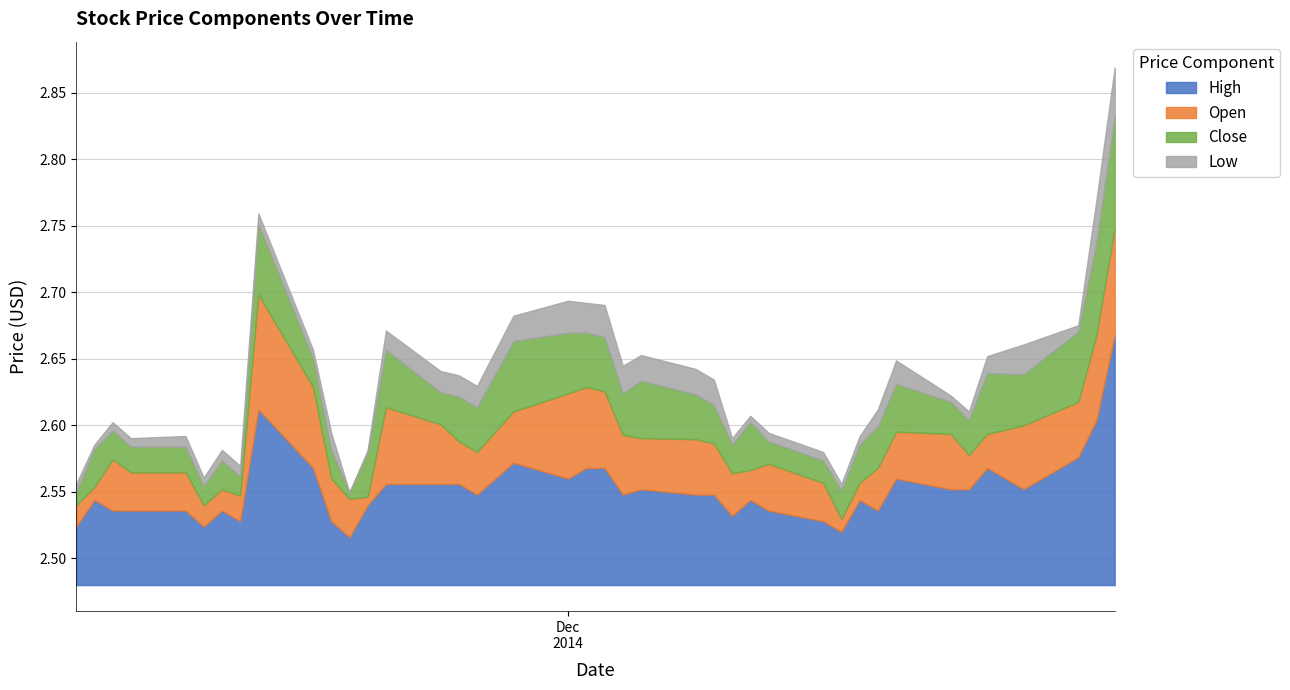

The value of Open at 2014-12-09 is 1.2. True or false?

False